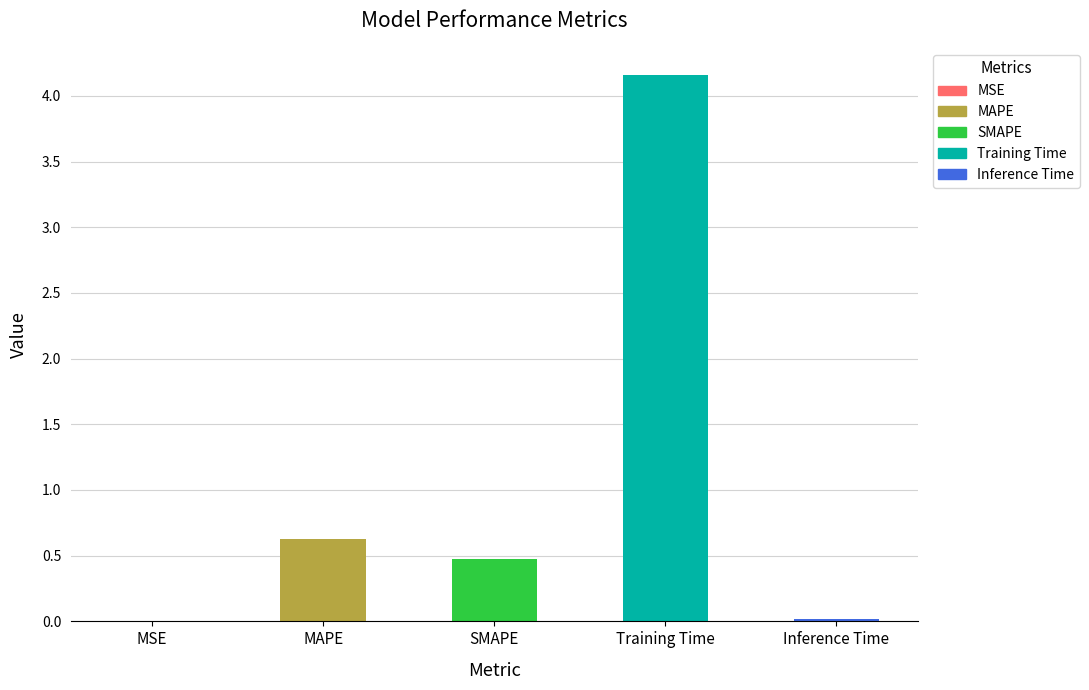

Which category has the highest value across all series?

Training Time